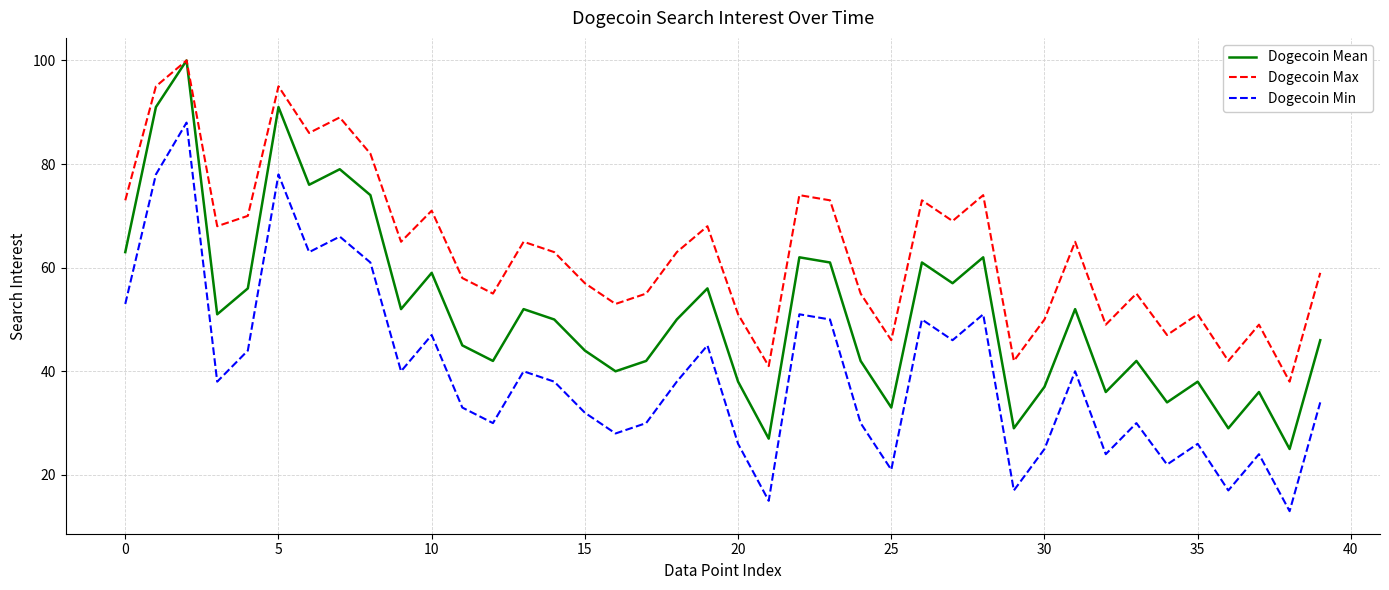

True or false: Dogecoin Max and Dogecoin Min intersect in this chart.

False